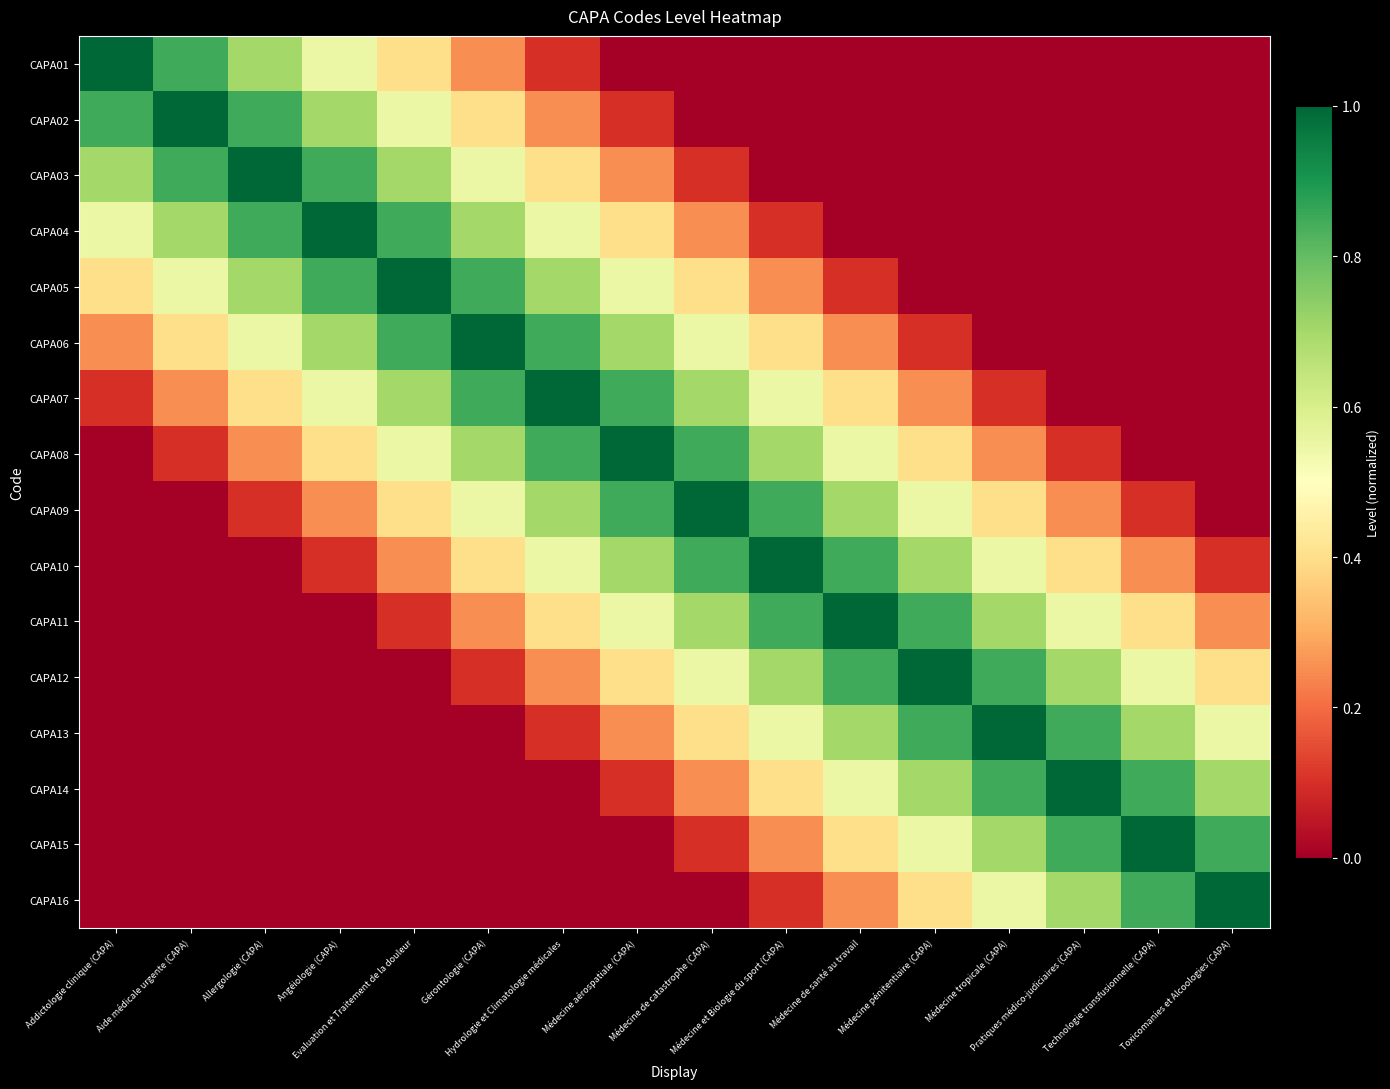

At how many categories does at least one series exceed 0?

16